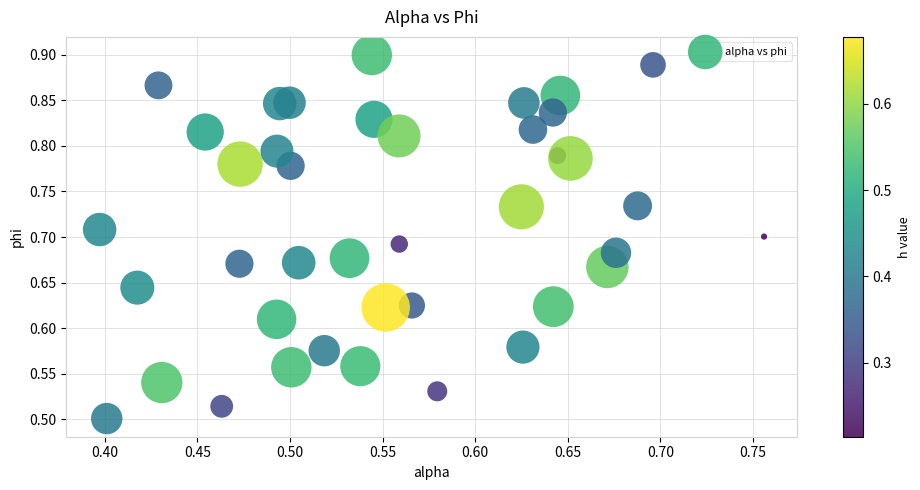

What is the range of Y values (max minus min)?

0.4